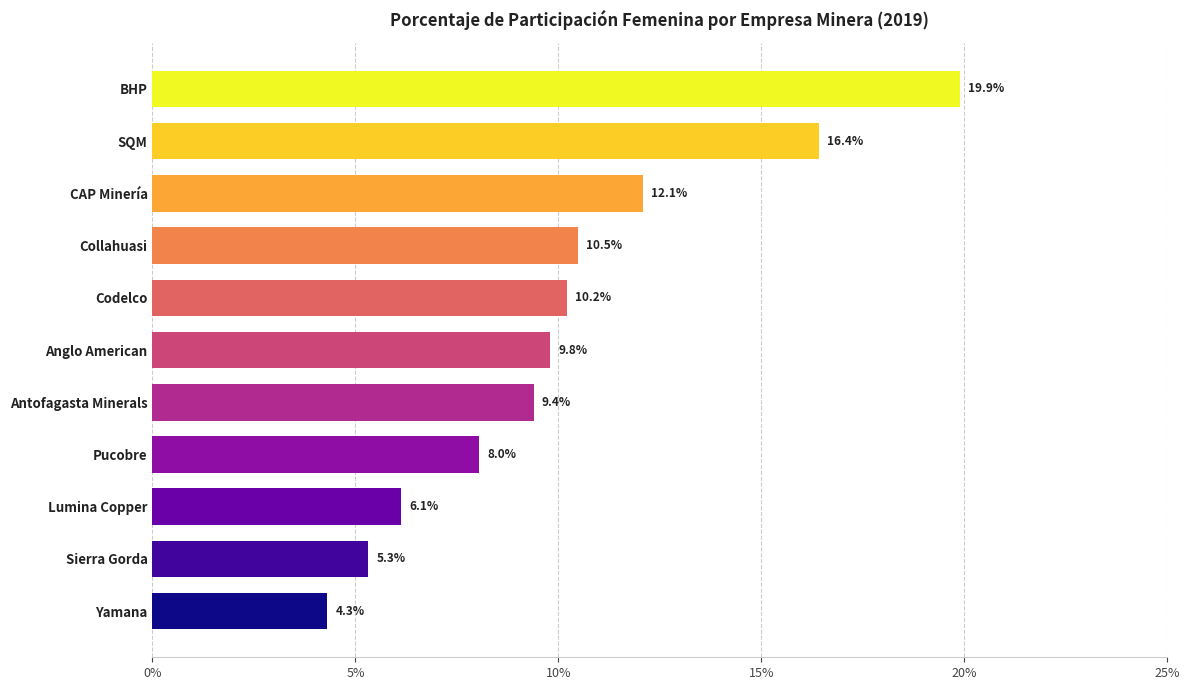

Are the bars grouped side by side (vs. stacked)?

No